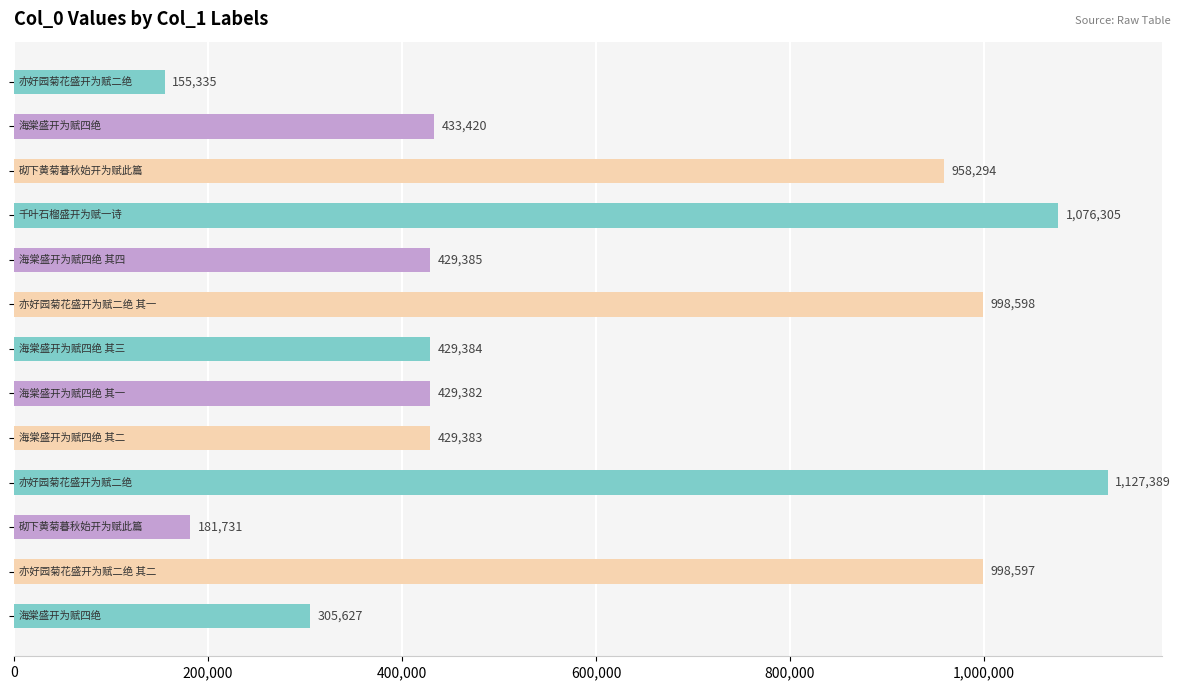

What is the value of the 11th bar from the top?

181731